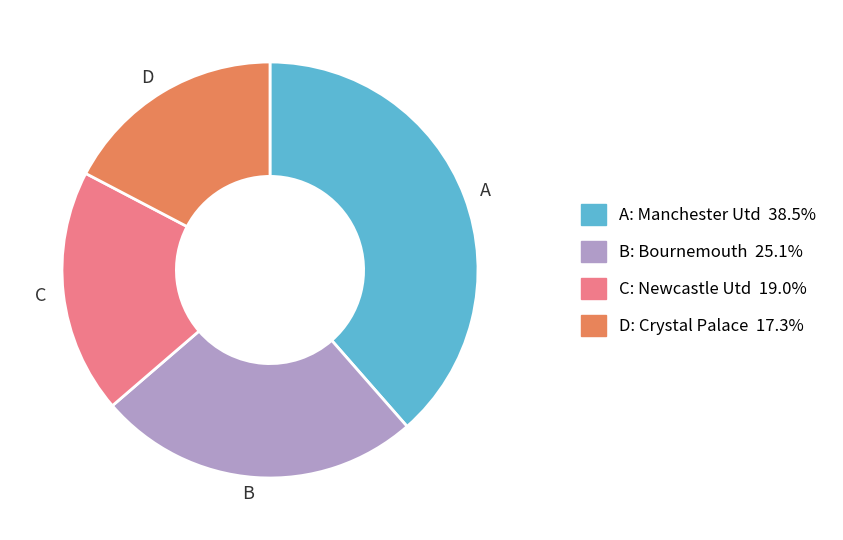

Do A and B together represent more than half of the pie?

Yes